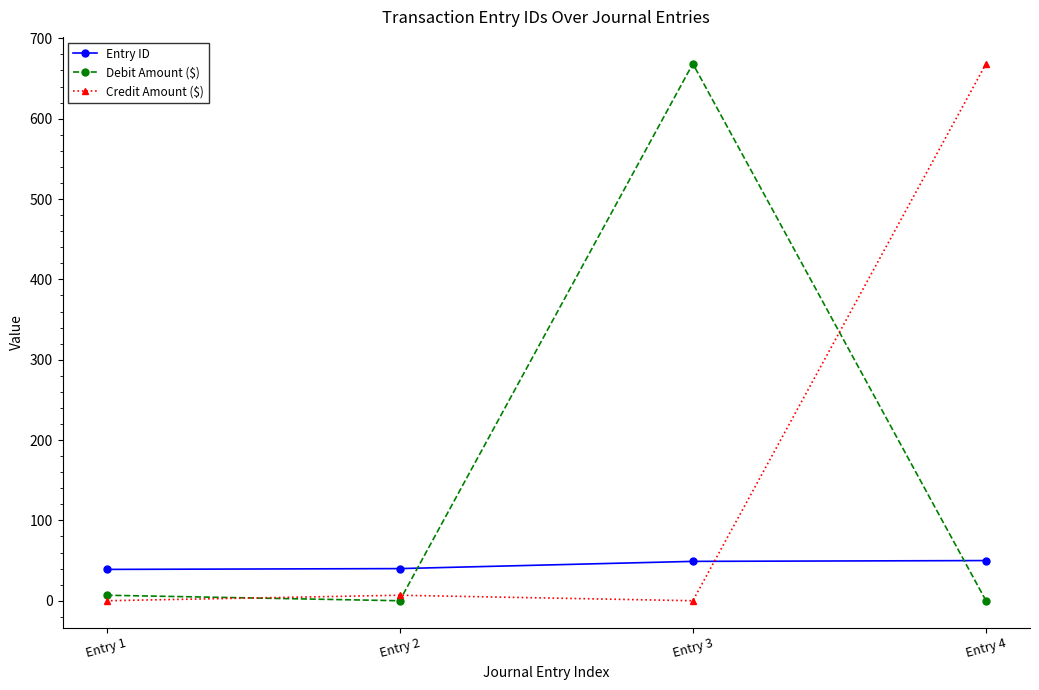

What are all the series names shown in the legend?

Entry ID, Debit Amount ($), Credit Amount ($)